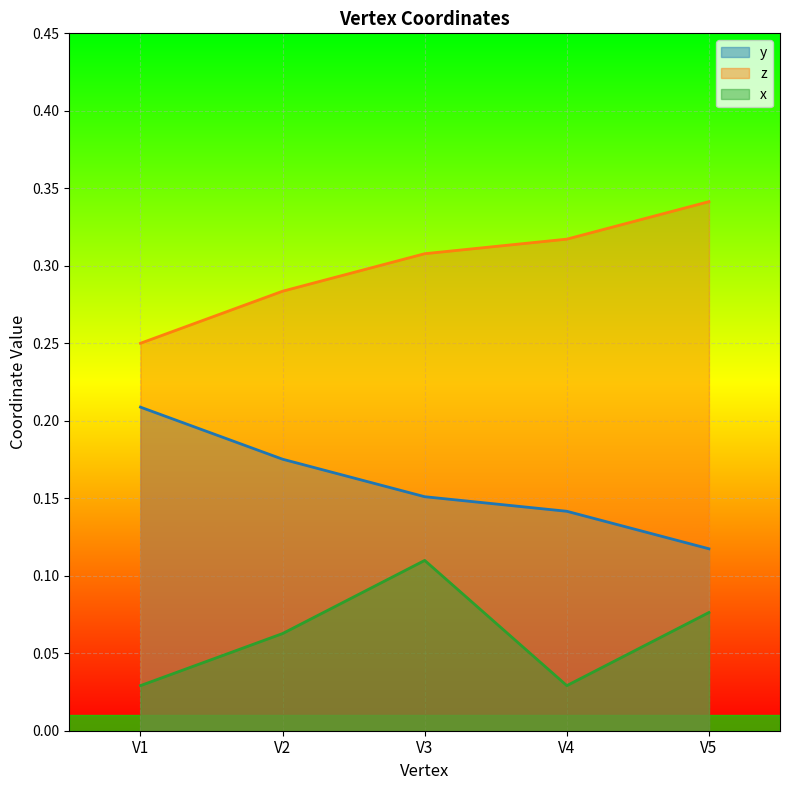

The x series shows 0.0 at V1. True or false?

True